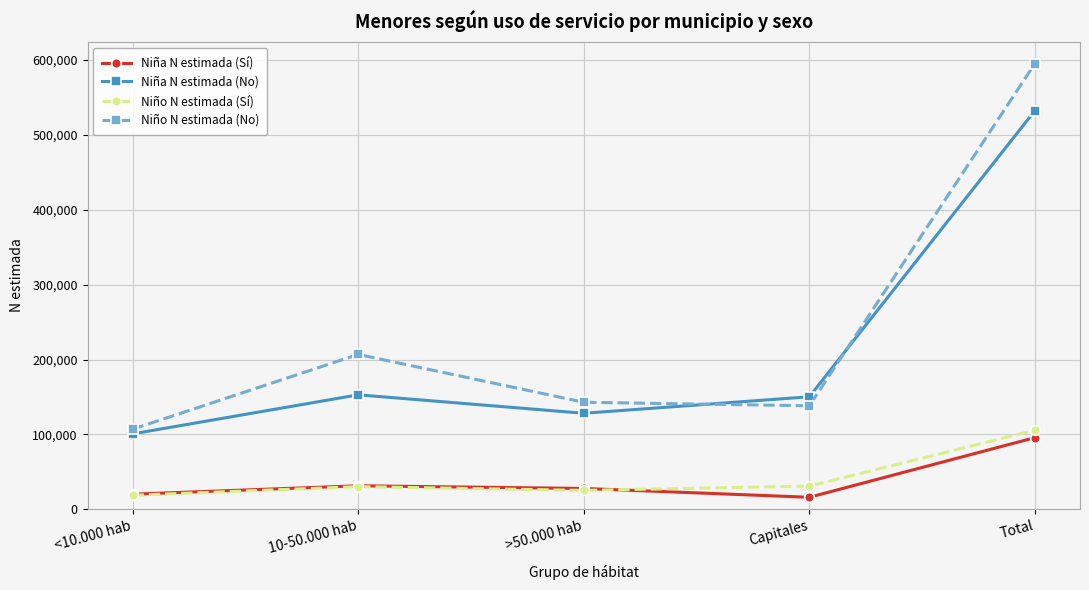

What is the difference between the maximum and minimum values in the Niña N estimada (Sí) series?

79658